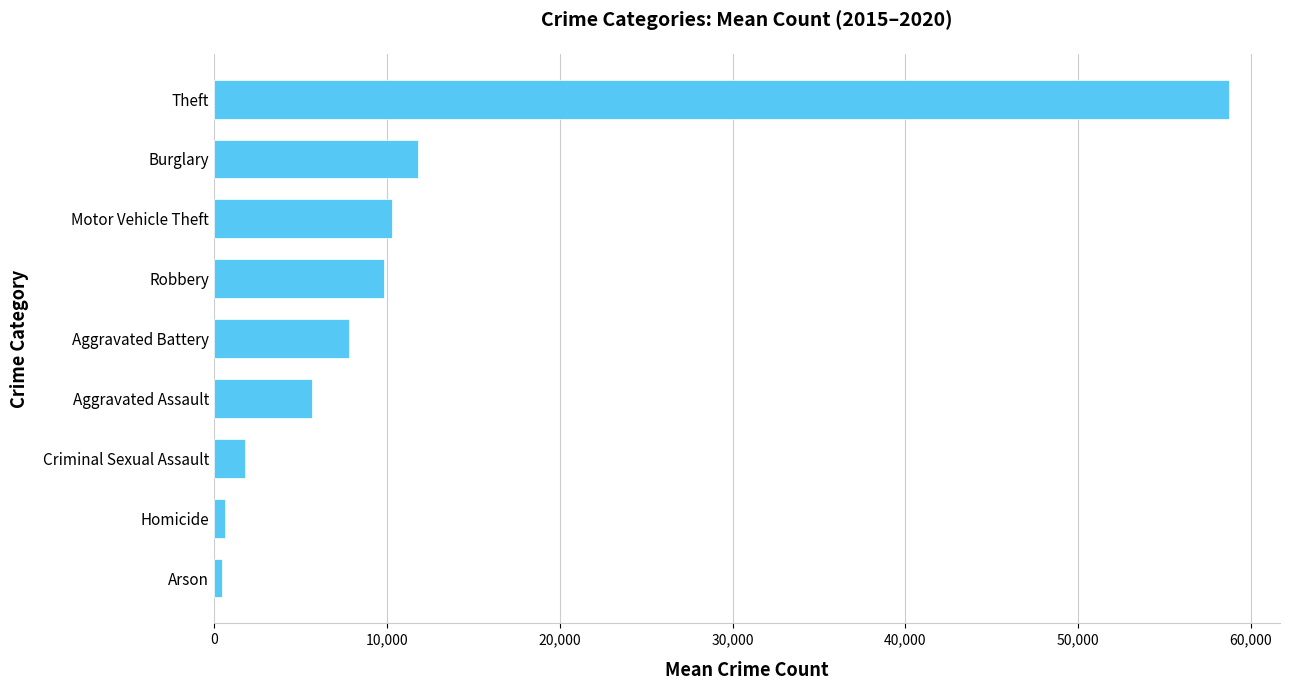

True or false: the data shows 5681.7 at Aggravated Assault.

True